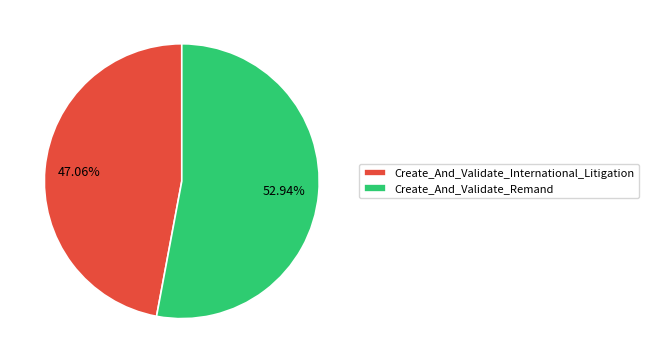

To the nearest percent, what is the difference between the largest and smallest slice percentages?

6%